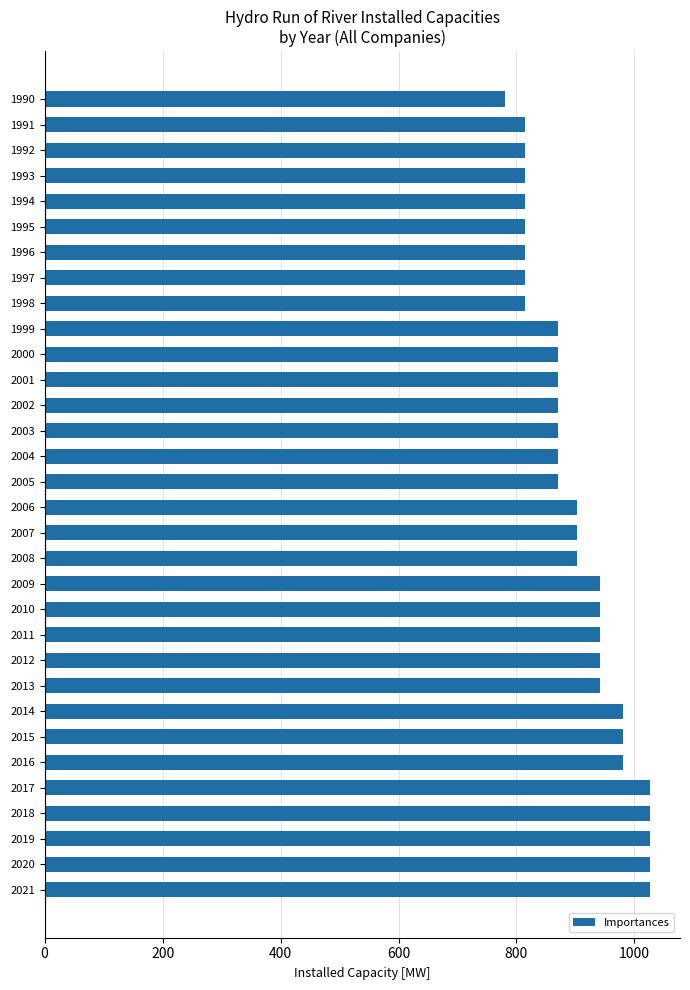

Which has a higher value, 2020 or 2000?

2020